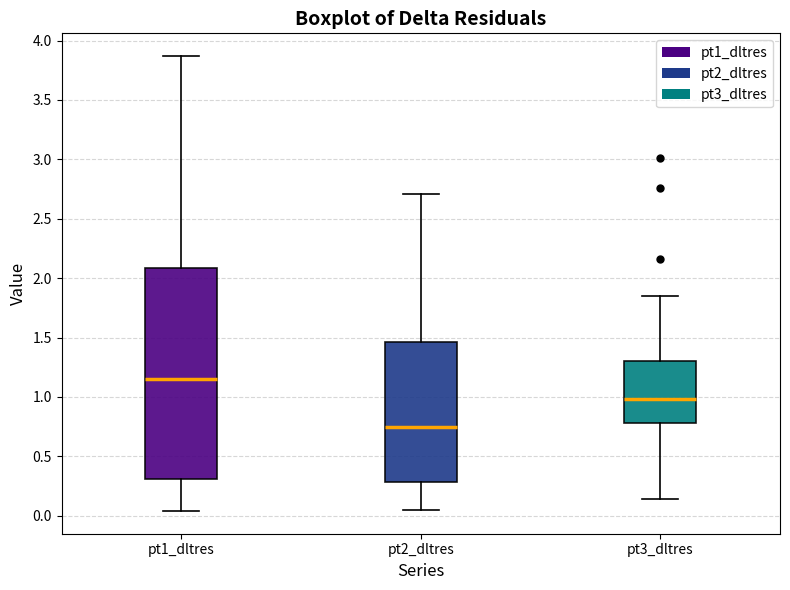

Where does the median line of the box for pt3_dltres sit on the y-axis? The values are not printed on the chart, so give them approximately, as read against the axis.

1.00